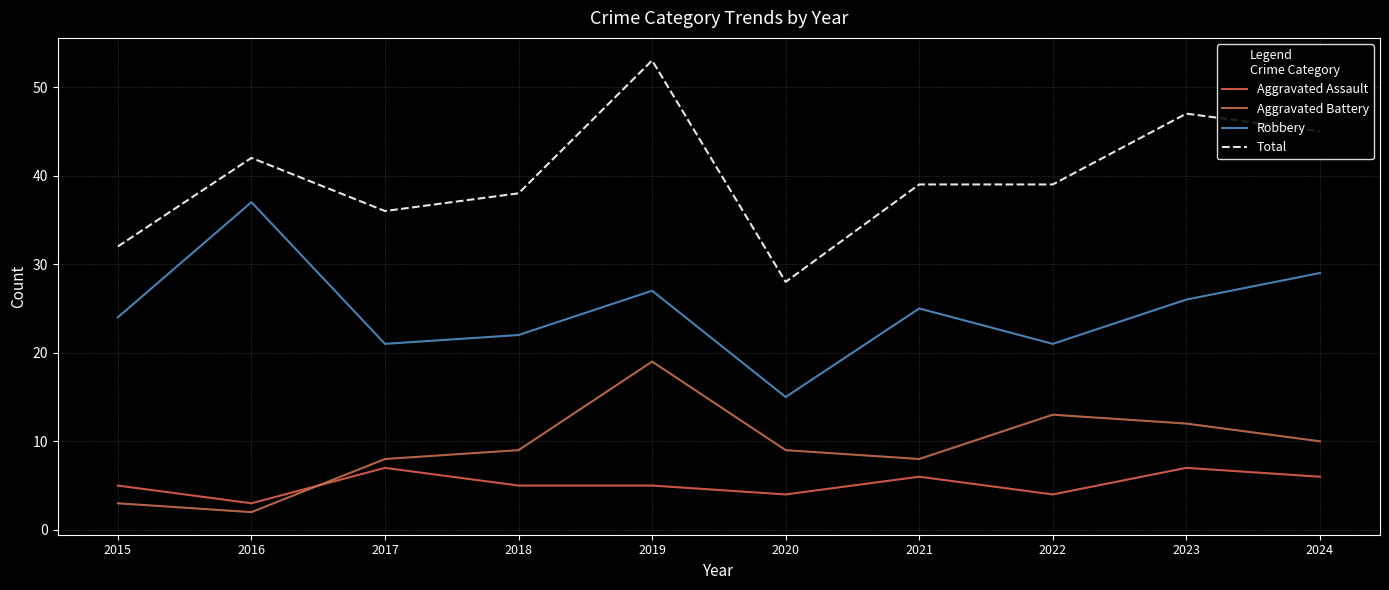

True or false: Aggravated Assault and Total cross at least once.

False